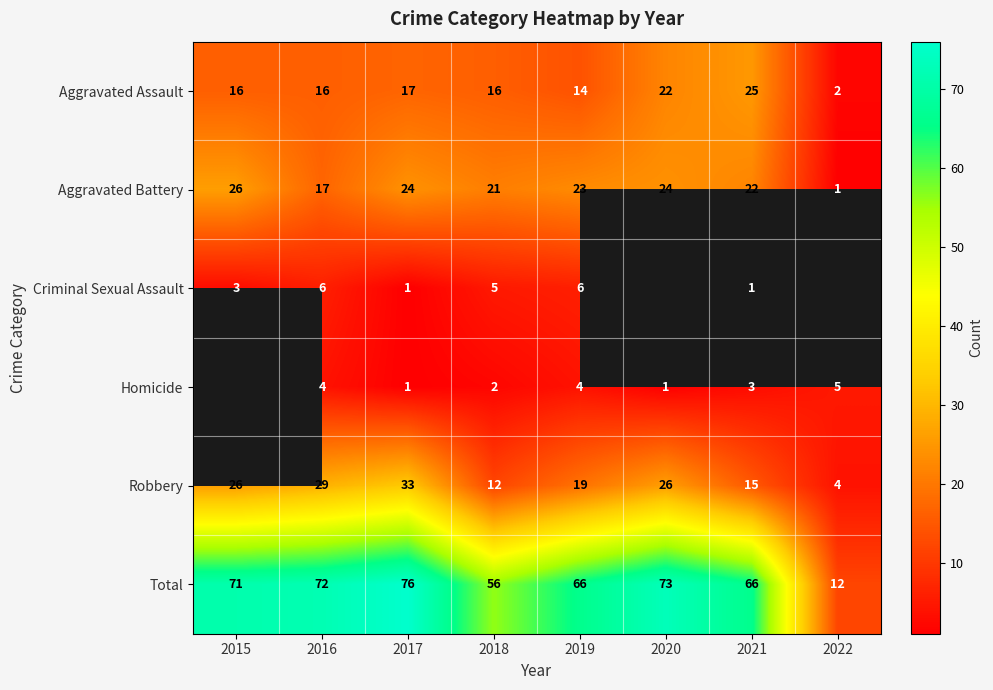

At 2019, list the series in order from largest to smallest.

Total, Aggravated Battery, Robbery, Aggravated Assault, Criminal Sexual Assault, Homicide